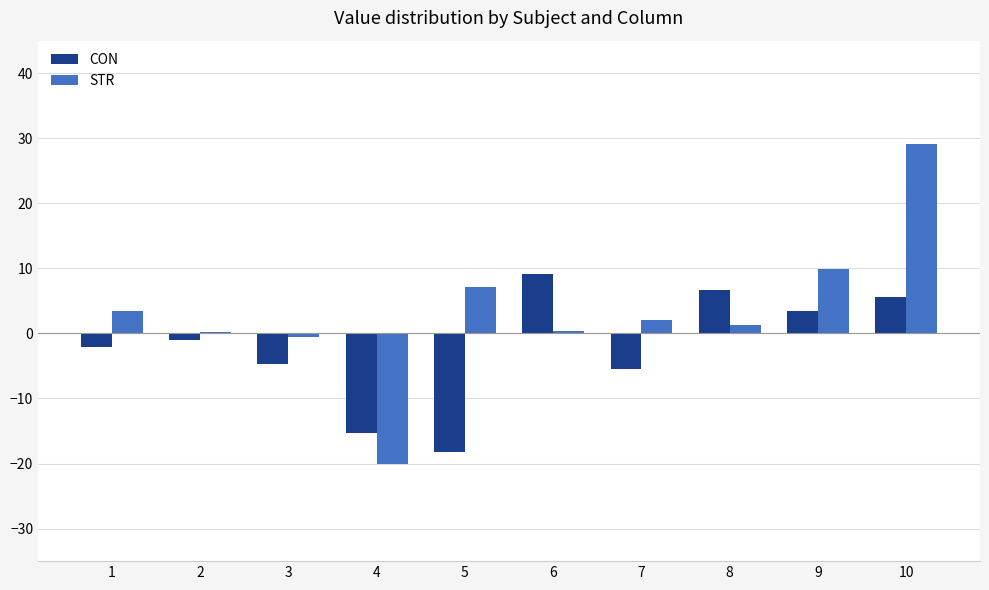

Which series changed the most between 3 and 4?

STR